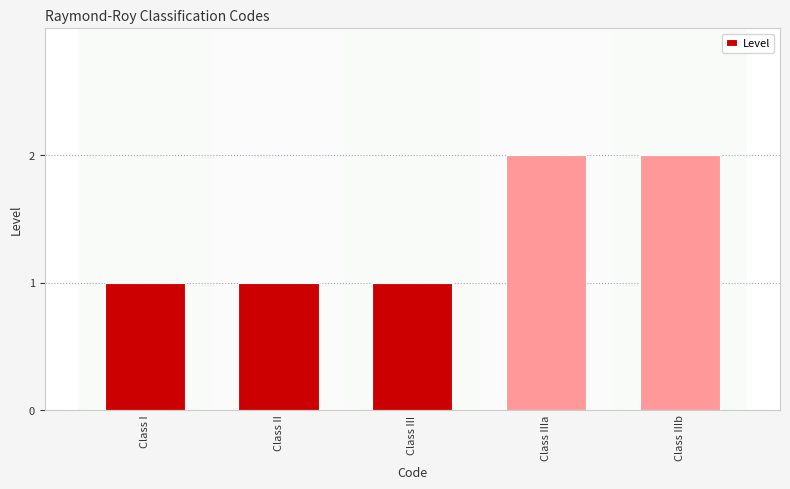

What position from the right is Class I?

5